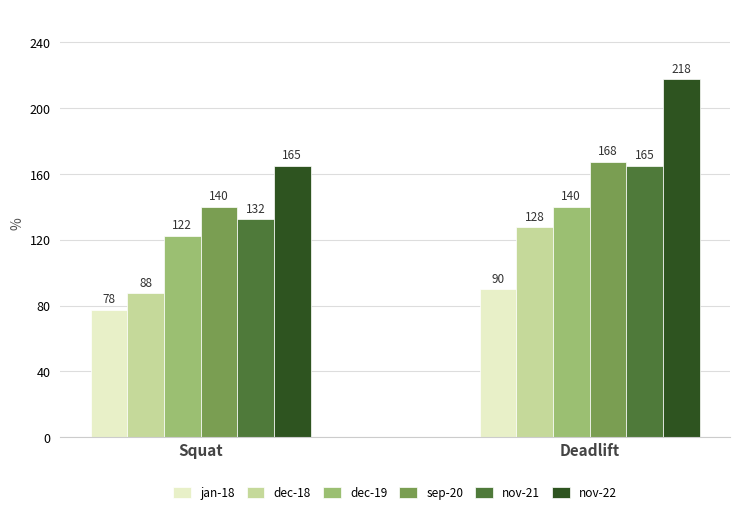

Is it true that nov-22 equals 238.5 at Squat?

False